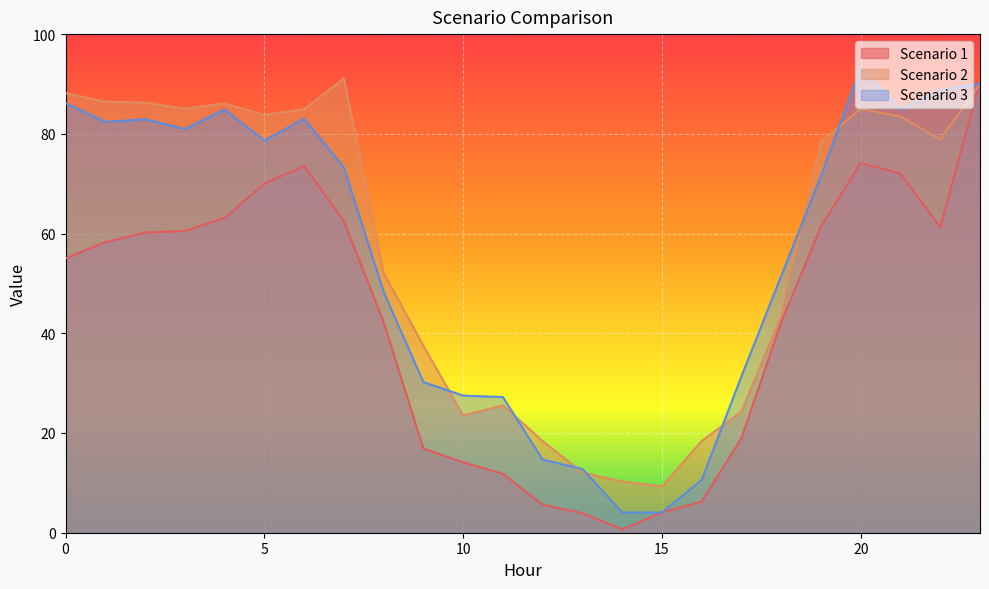

Which category has the highest value across all series?

20